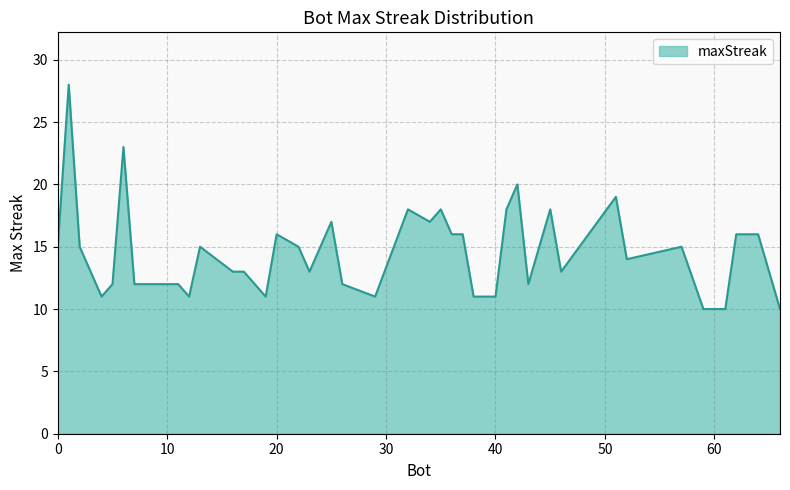

Does the chart display data point markers on the line(s)?

No